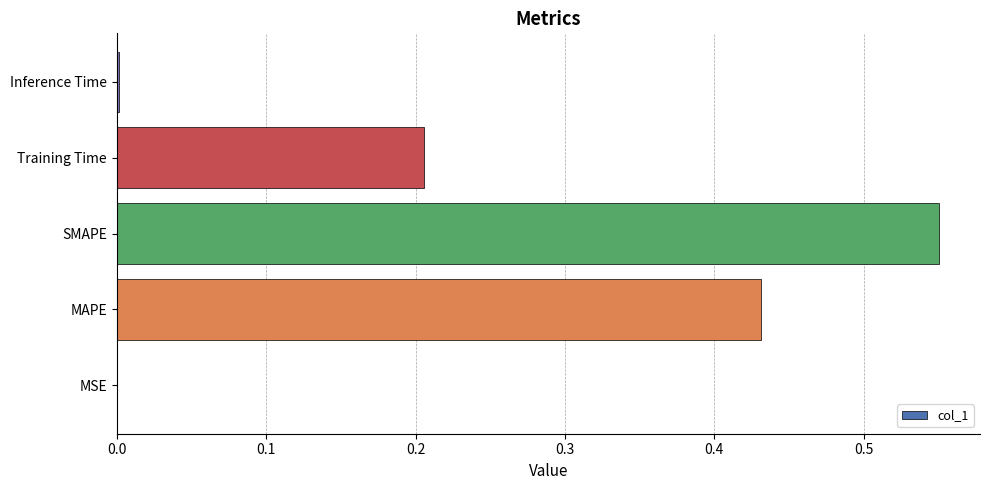

What is the sum of all values?

1.2